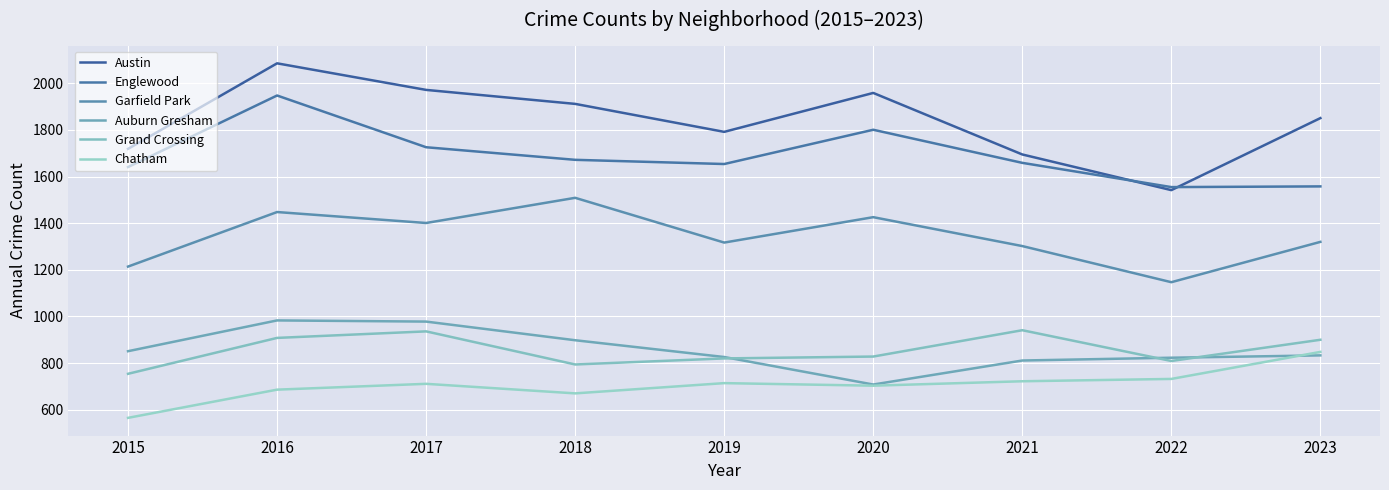

Is this an area chart (filled region under the line)?

No